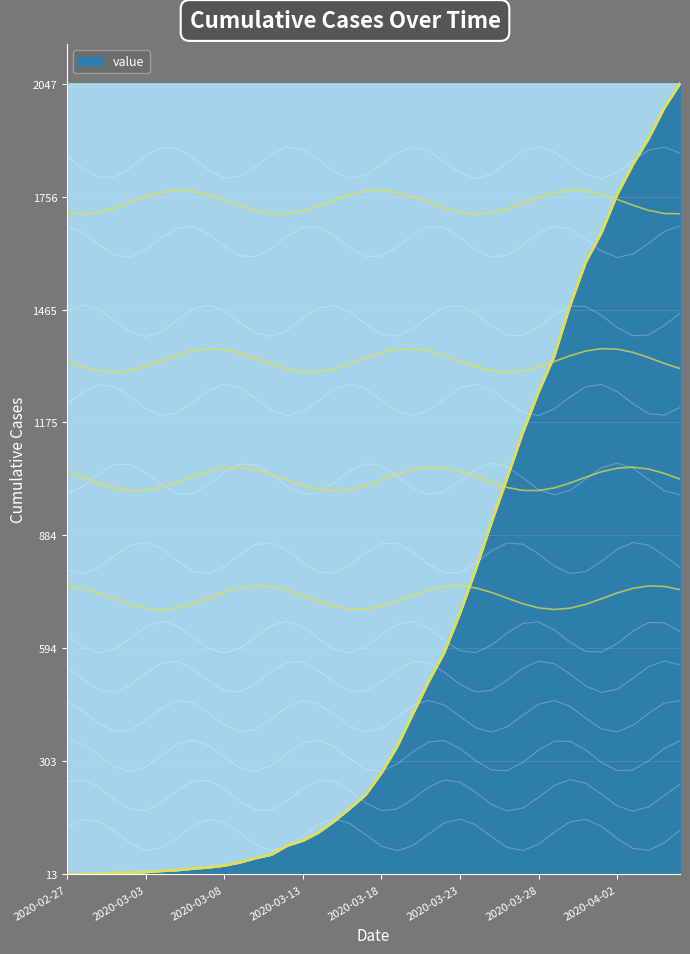

How many values exceed 0?

39